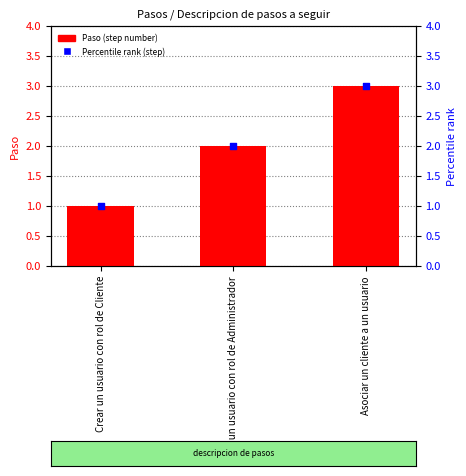

What is the total value across all series at Crear un usuario con rol de Administrador?

4